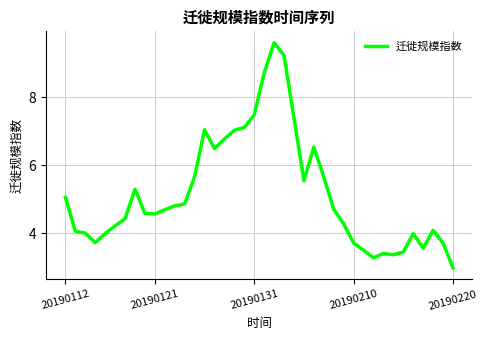

What is the minimum value shown in the chart?

3.0